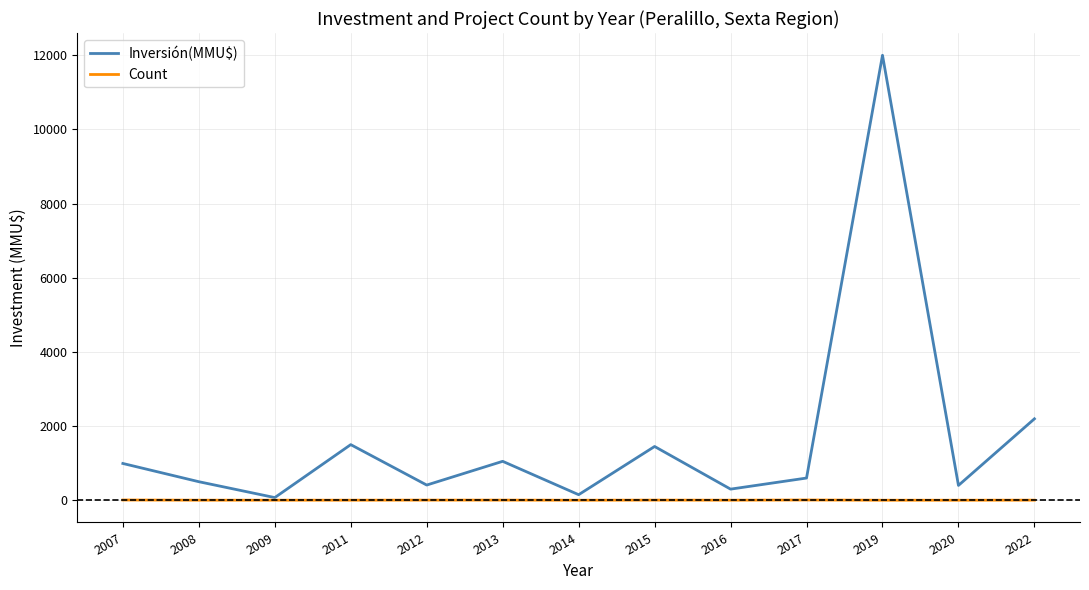

Is it true that Count equals 2 at 2008?

True